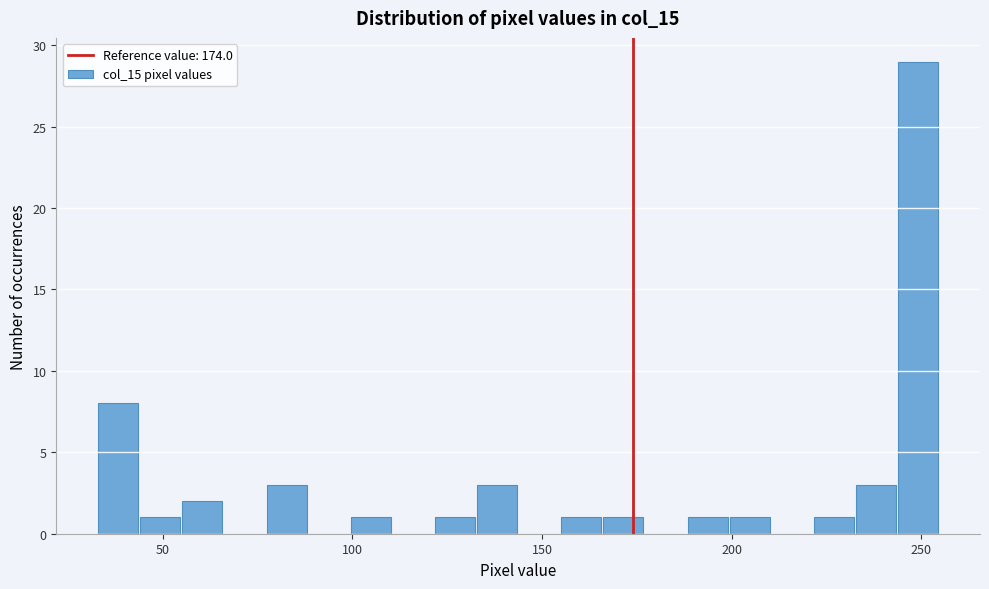

Read against the x-axis, roughly where is the centre of the tallest bar?

250